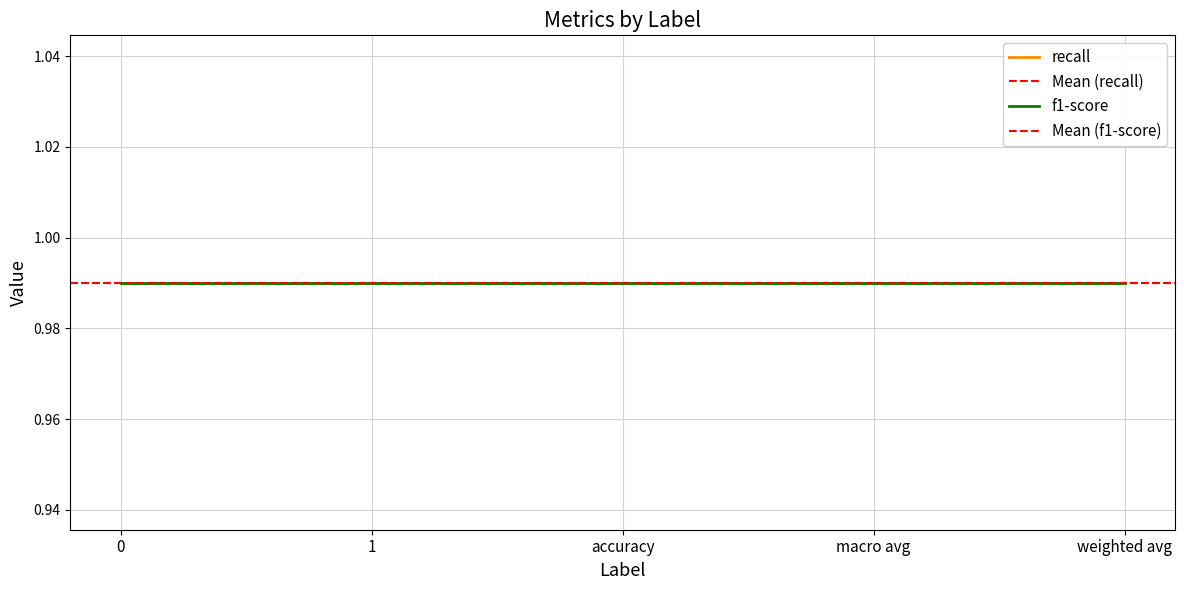

The f1-score series shows 1.0 at 1. True or false?

True